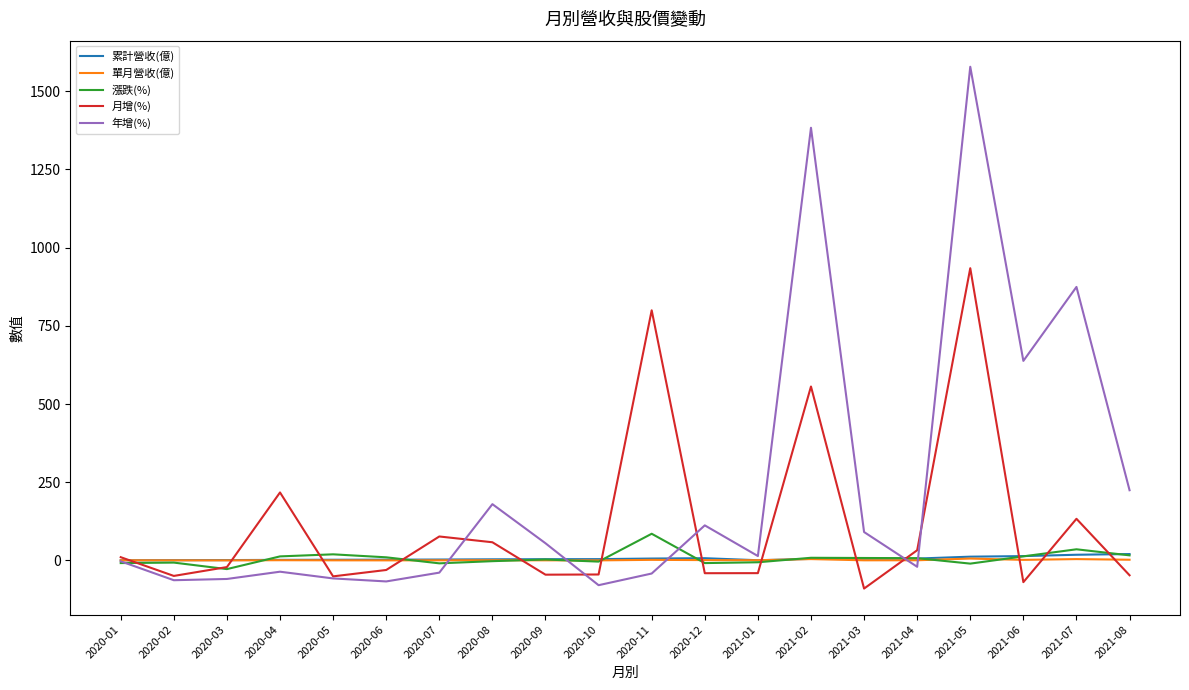

What is the difference between the 單月營收(億) values at 2021-01 and 2020-09?

0.3